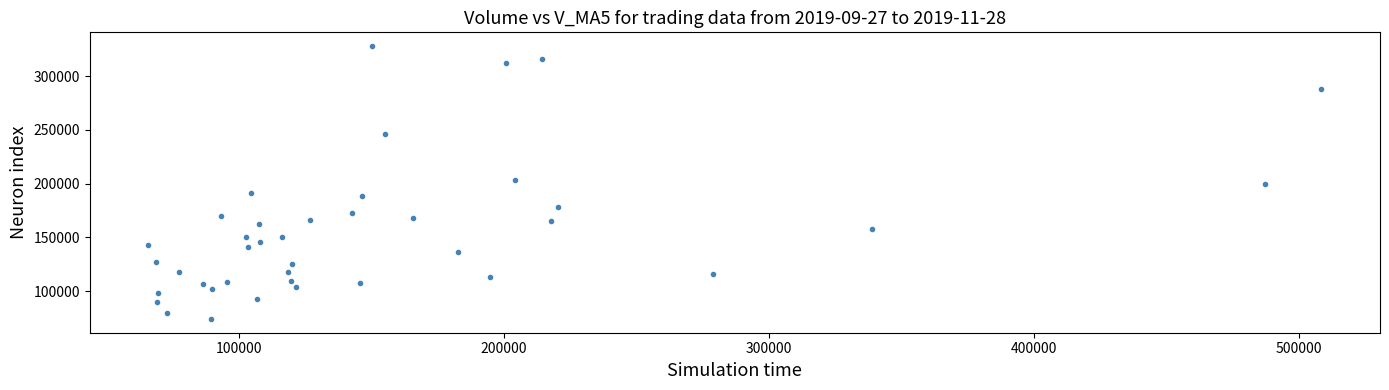

What is the range of X values (max minus min)?

442554.3